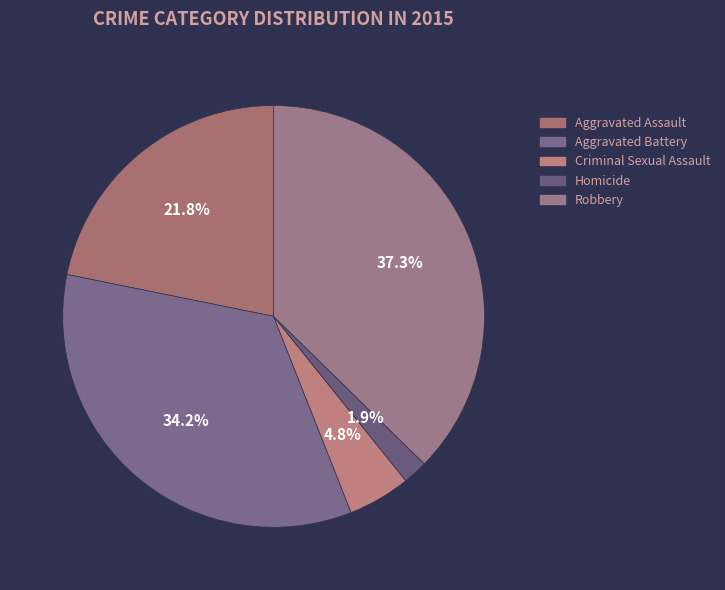

To the nearest percent, what percentage of the pie is Robbery?

37%